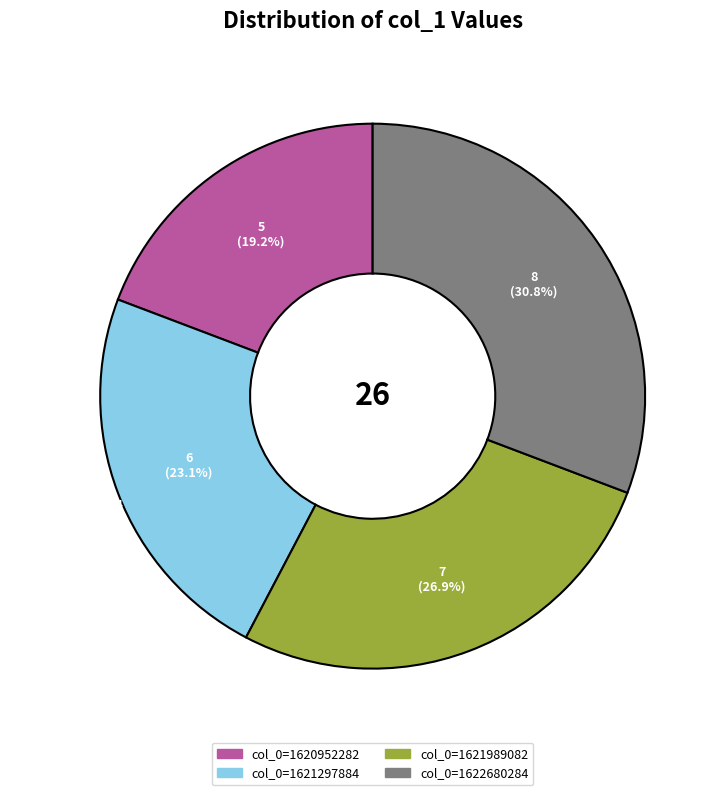

Does col_0=1620952282 represent more than half of the total?

No